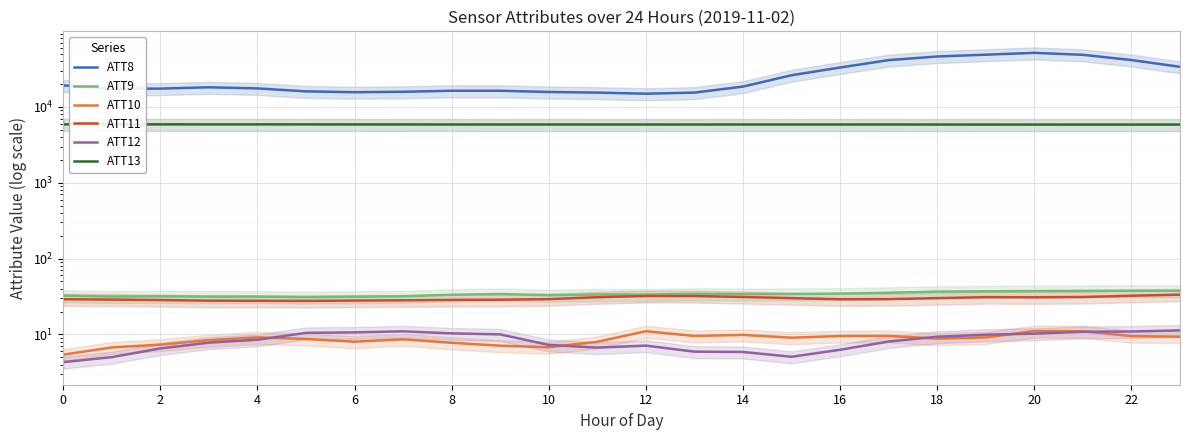

What is the greatest value displayed?

51500.0